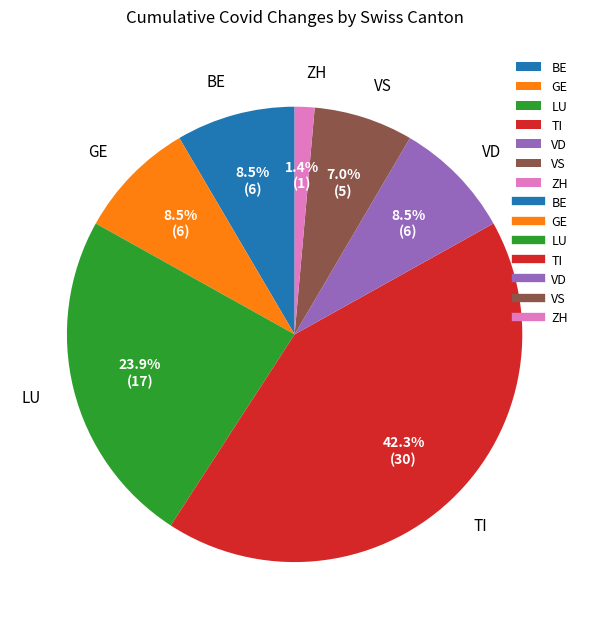

What portion of the pie excludes VD?

91.5%